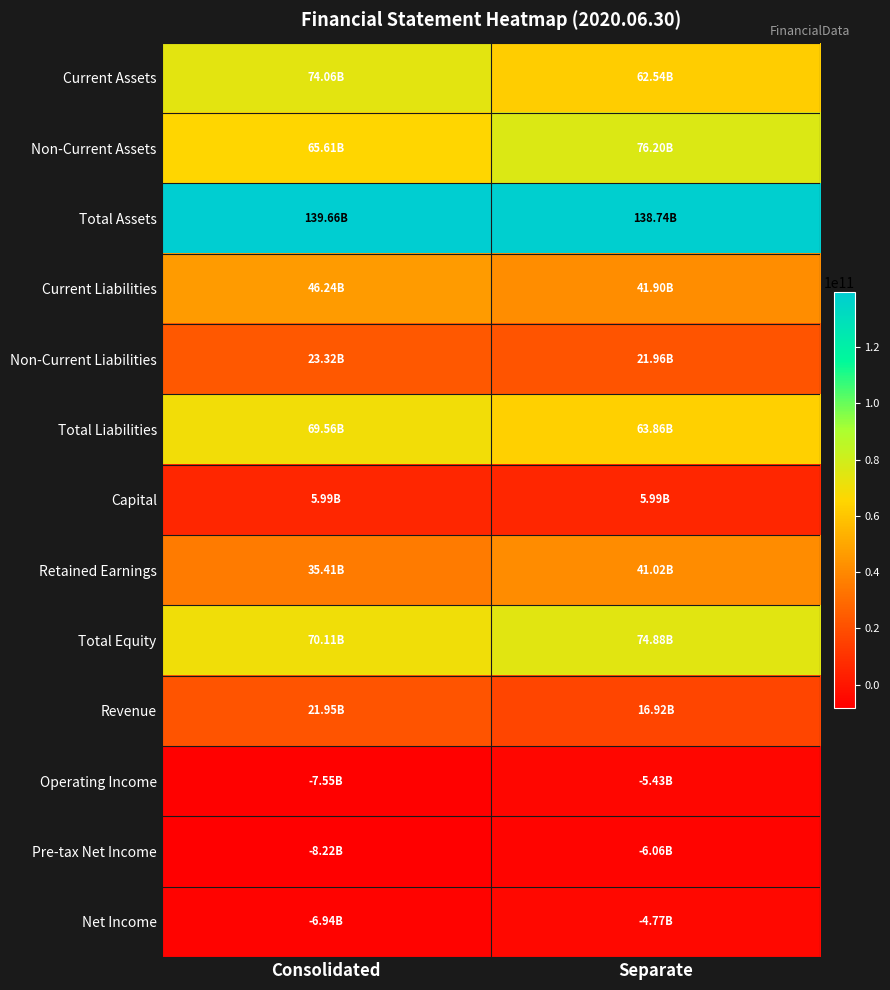

Count the number of data series in this chart.

13